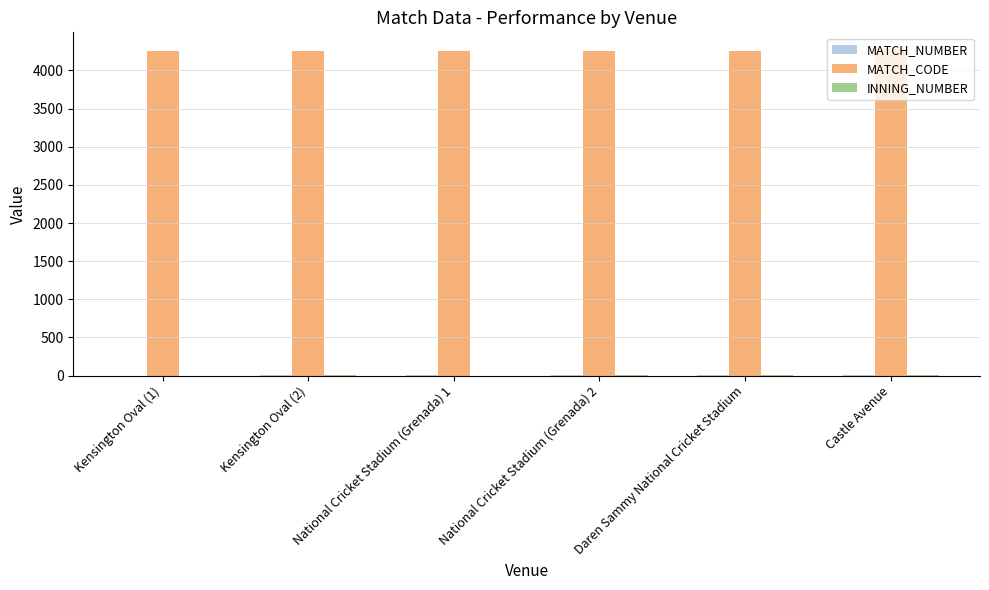

What is the maximum value shown in the chart?

4285